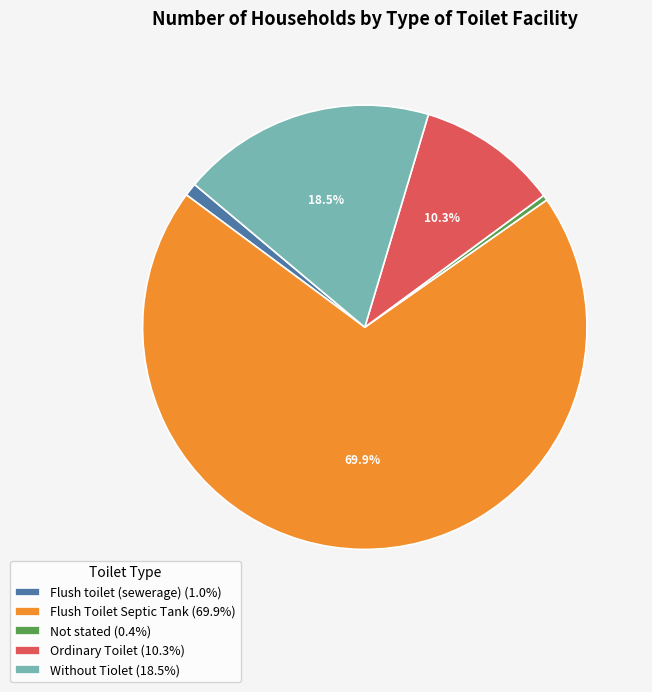

Which slice represents more than half of the pie?

Flush Toilet Septic Tank